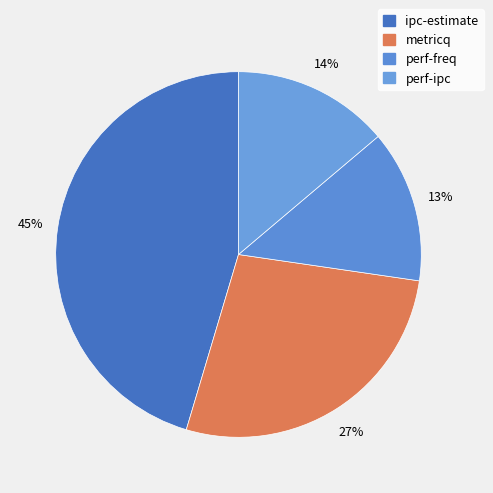

Does any single category account for the majority?

No